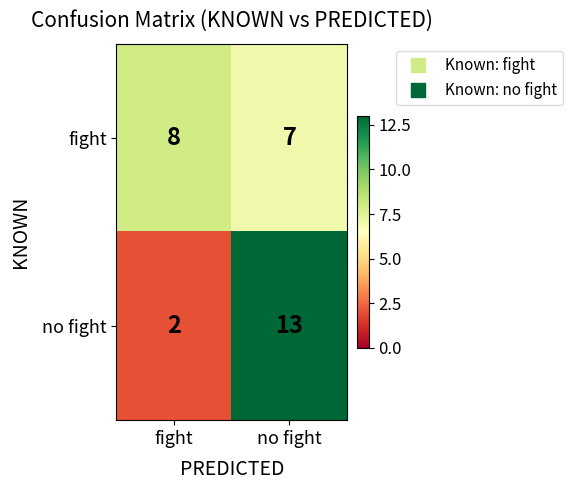

The value of no fight at fight is 1. True or false?

False